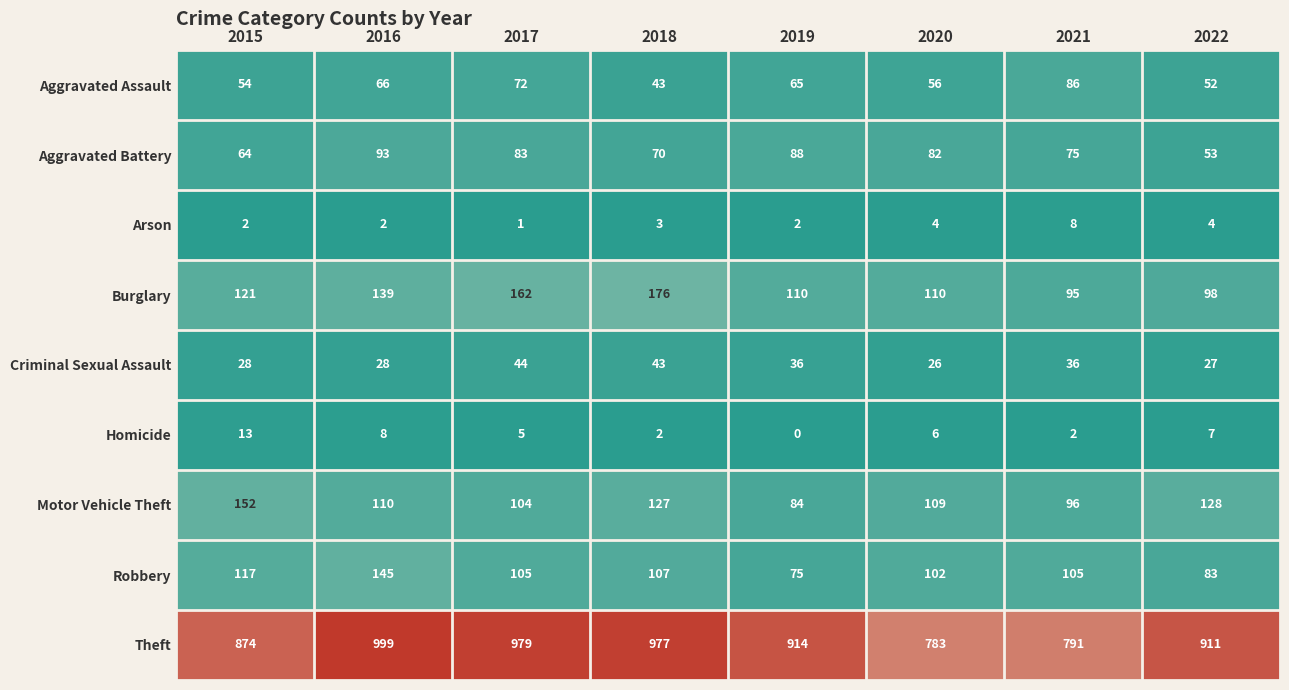

What is the maximum value for Robbery?

145